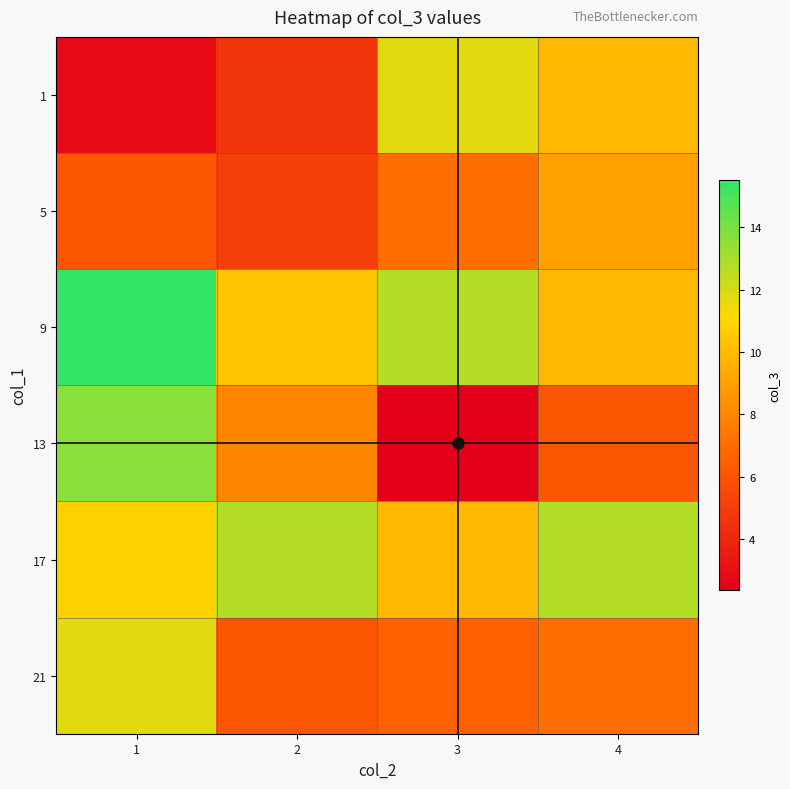

At 1, list the series in order from smallest to largest.

1, 5, 17, 21, 13, 9